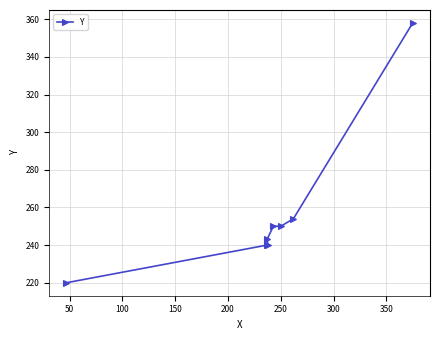

Does the chart display data point markers on the line(s)?

Yes